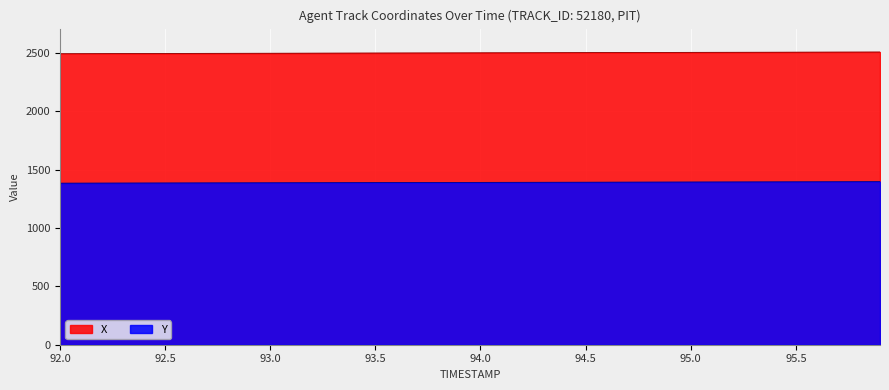

How many values in the Y series are below 1391?

19